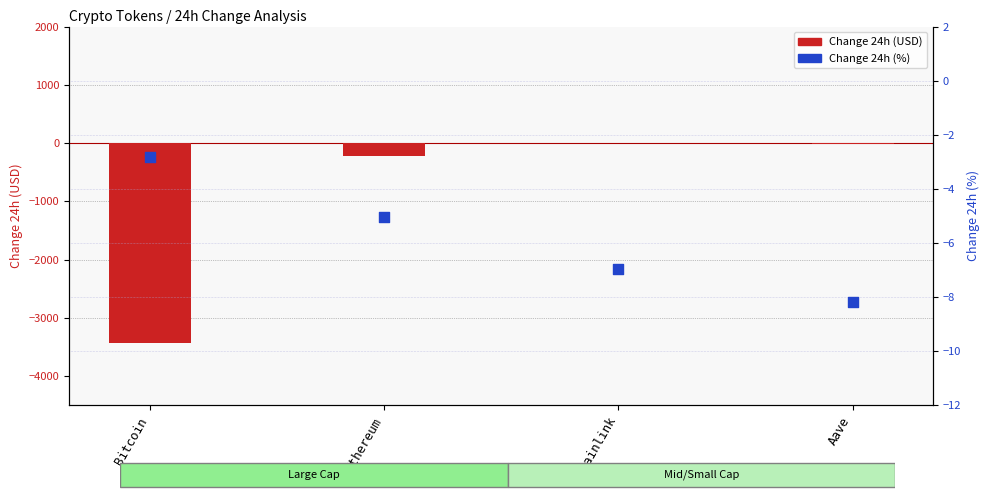

Which series has the widest spread of Y values?

Change 24h (USD)